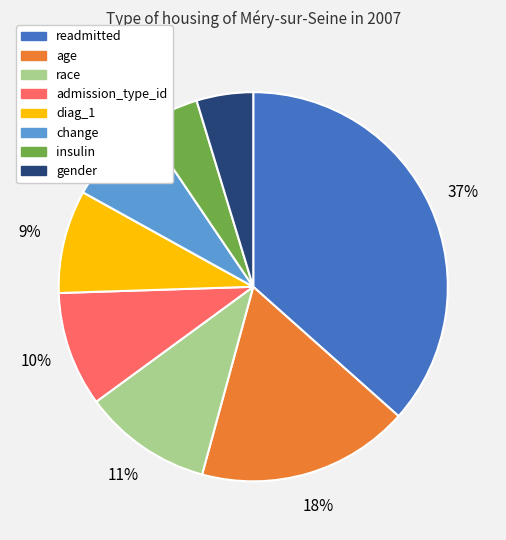

True or false: diag_1 accounts for 14% of the total.

False